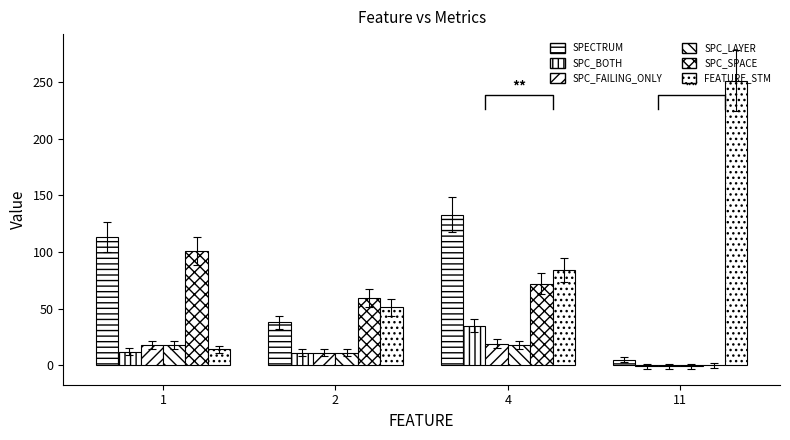

Count the SPC_LAYER values in the range 11 to 18.

3